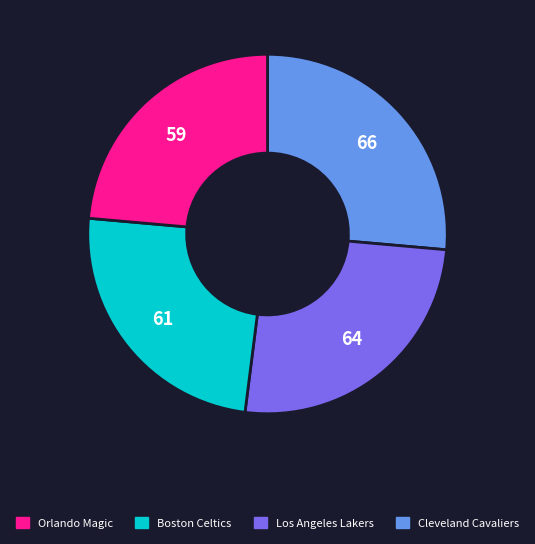

How many segments does this pie chart have?

4